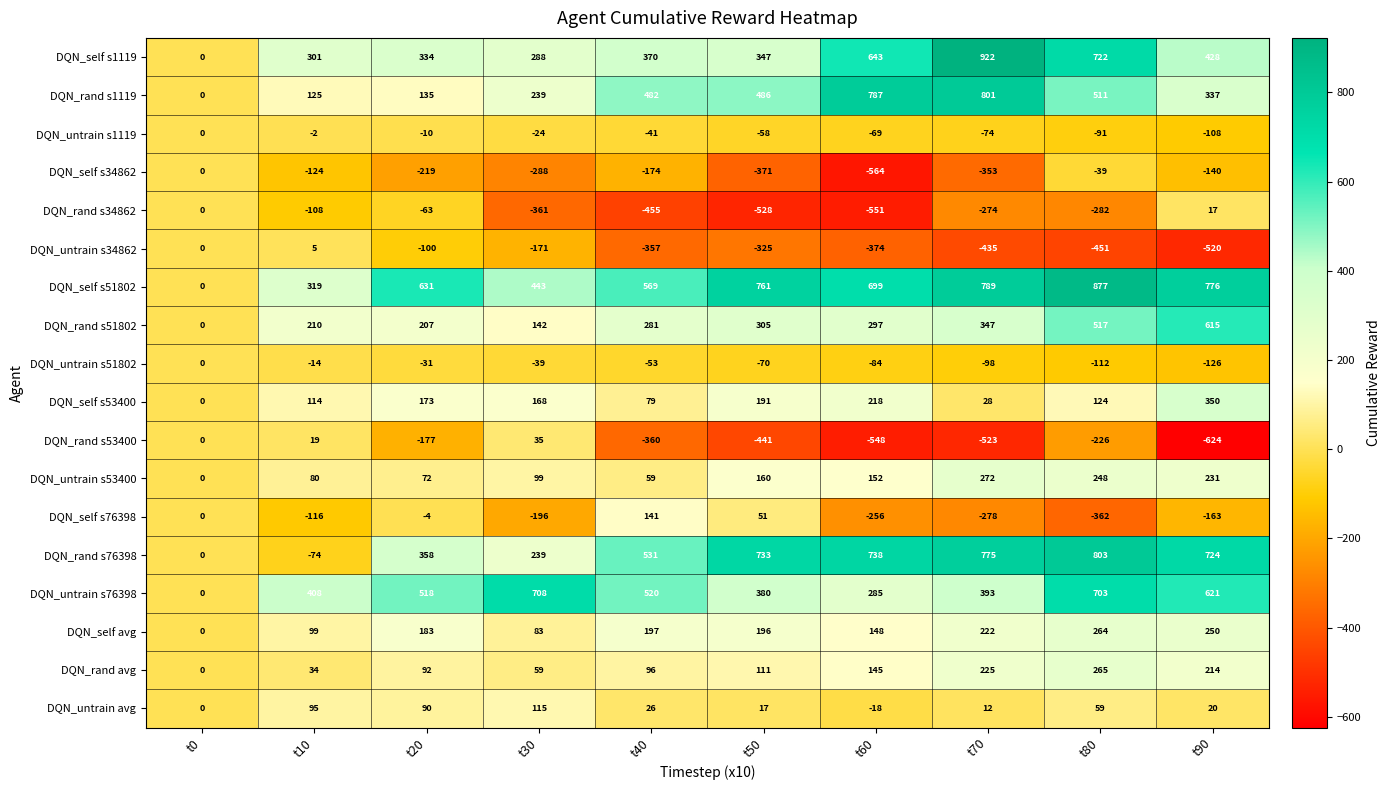

At which category is the sum across all series the highest?

t80